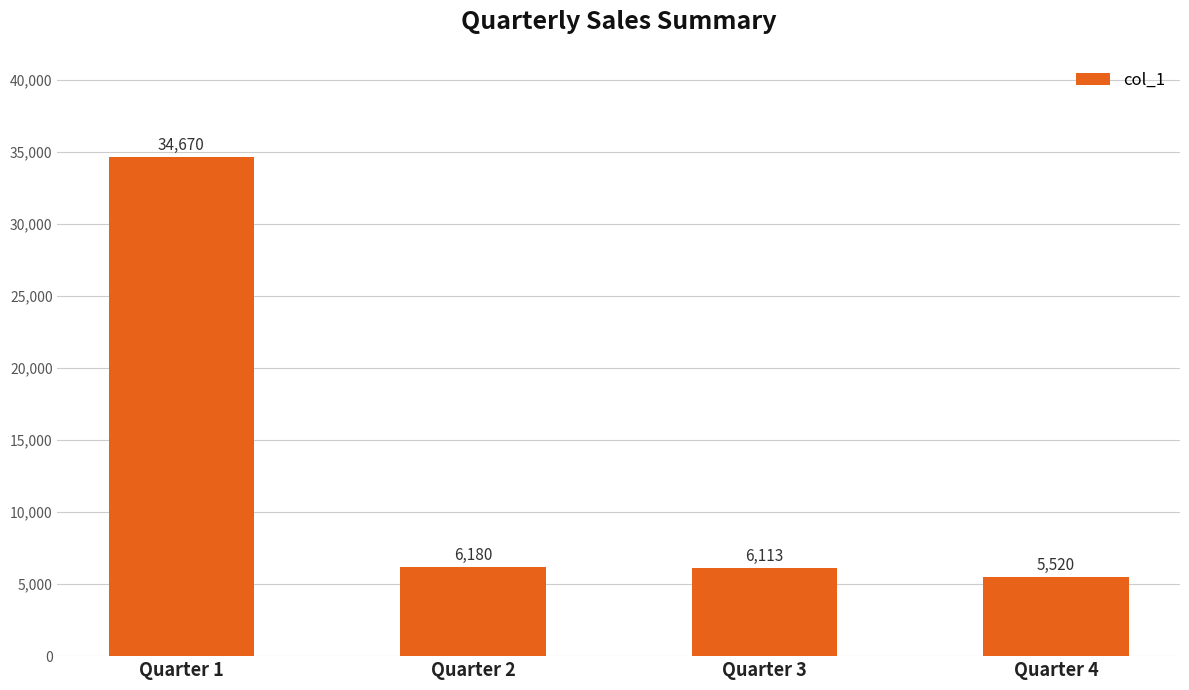

Between Quarter 1 and Quarter 3, which is larger?

Quarter 1